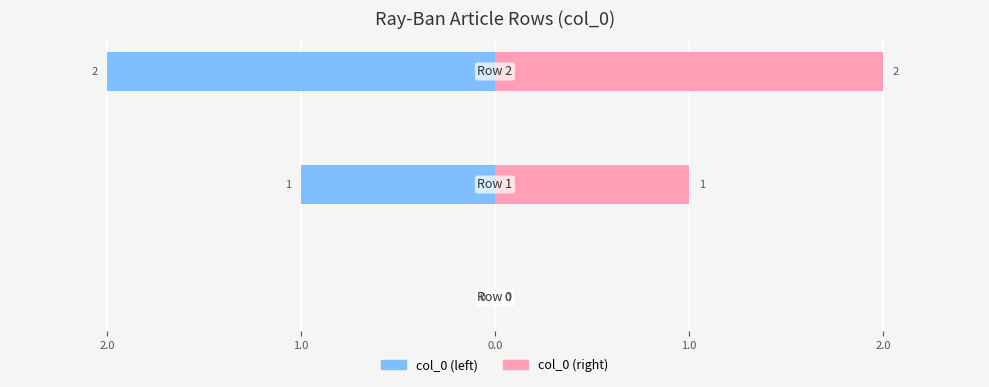

How many values in the col_0 (left) series are below -1?

1